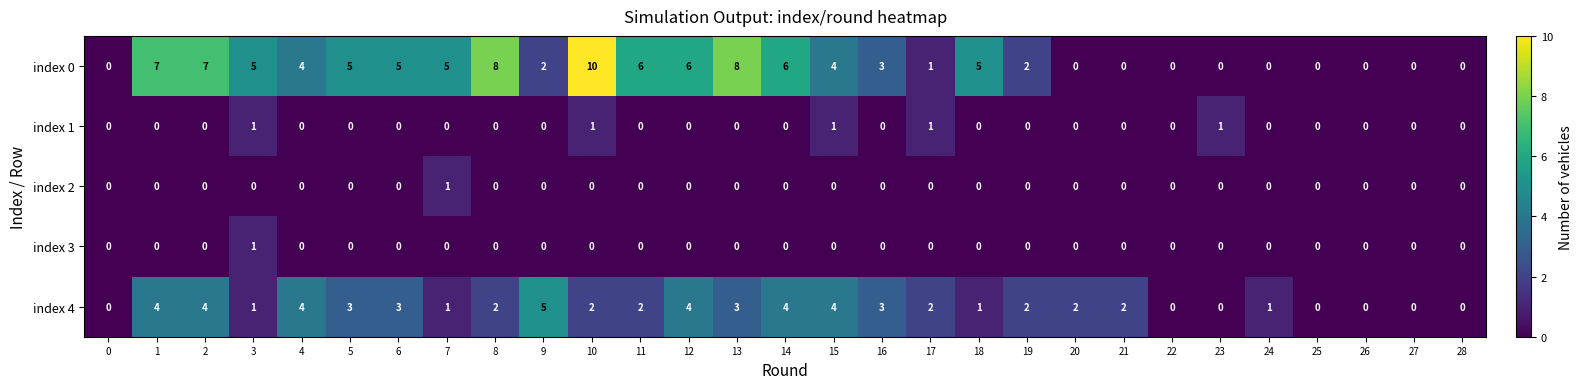

At which category is the sum across all series the highest?

10